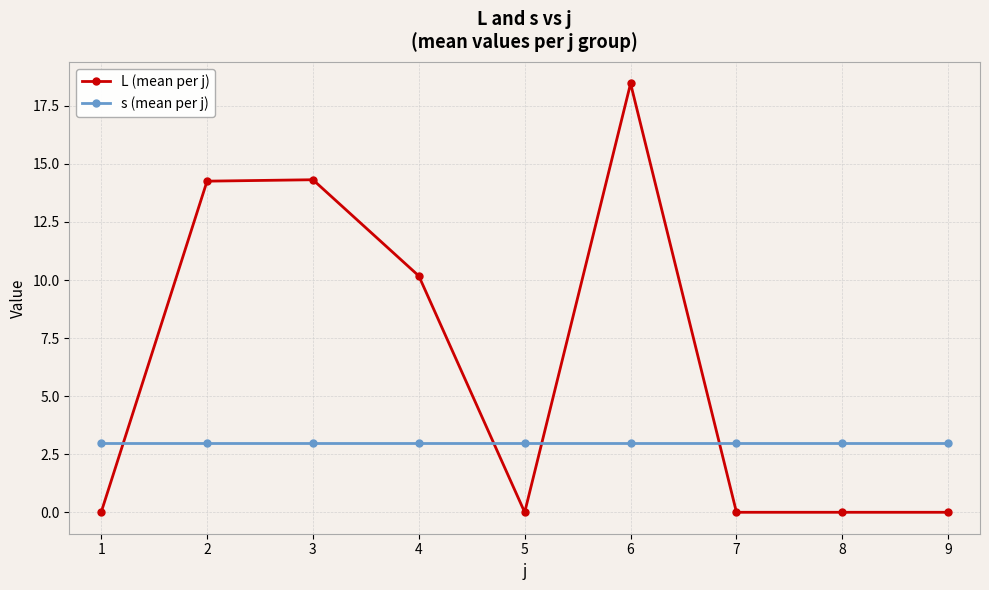

List the series in order of their peak value, highest first.

L (mean per j), s (mean per j)